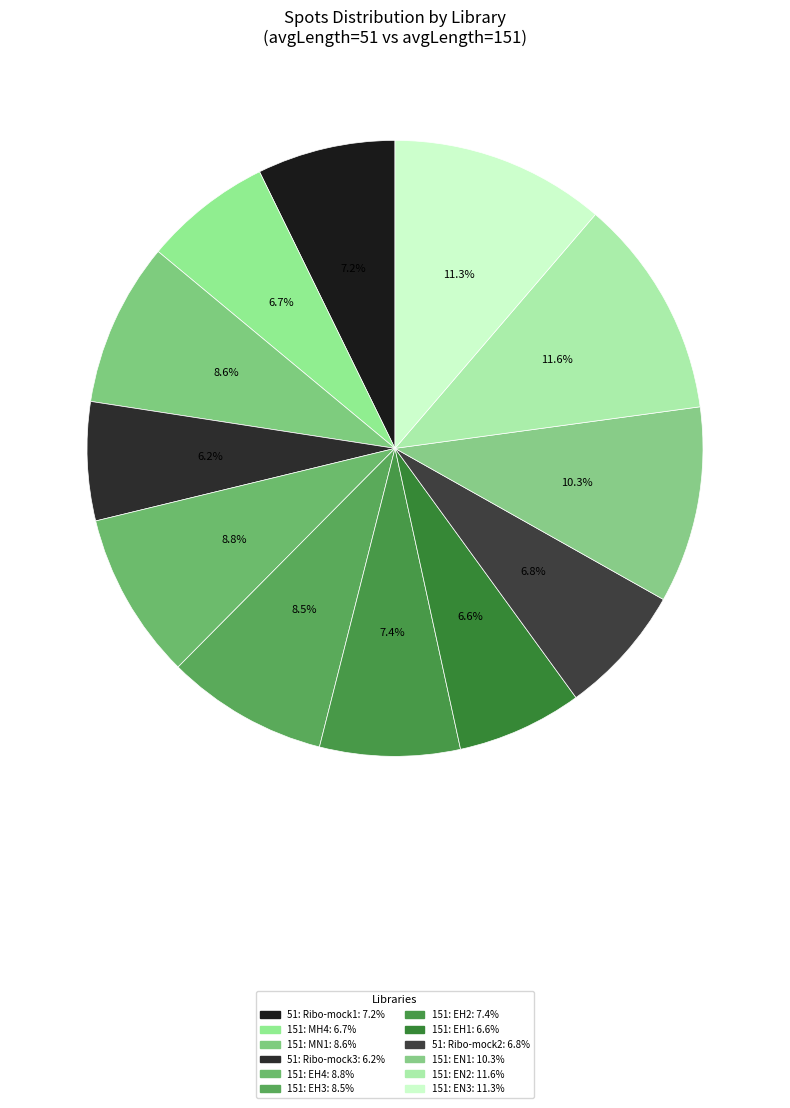

How many slices are in this pie chart?

12